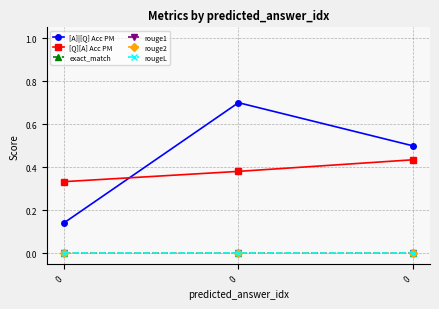

How many lines are shown in the chart?

6